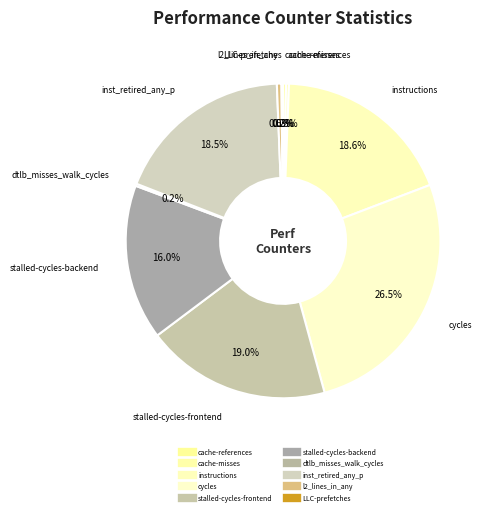

Which slice is the smallest?

LLC-prefetches